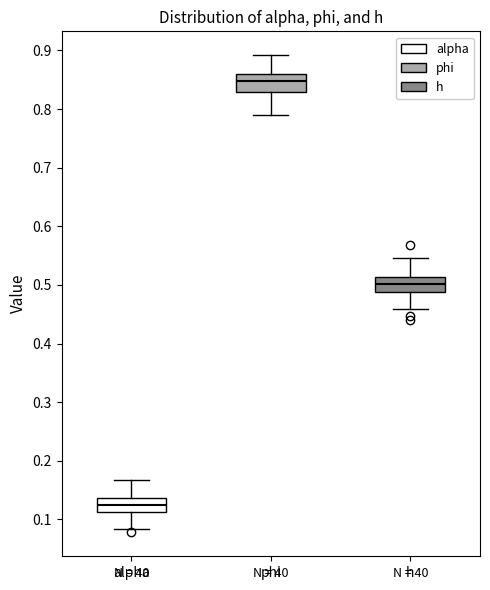

Reading left to right, read every box against the y-axis: the position of its median line, the range the box covers, and the ends of its whiskers. The values are not printed on the chart, so give them approximately, as read against the axis.

alpha: median 0.12, box 0.11 to 0.14, whiskers 0.08 to 0.17
phi: median 0.85, box 0.83 to 0.86, whiskers 0.79 to 0.89
h: median 0.50, box 0.49 to 0.51, whiskers 0.46 to 0.55